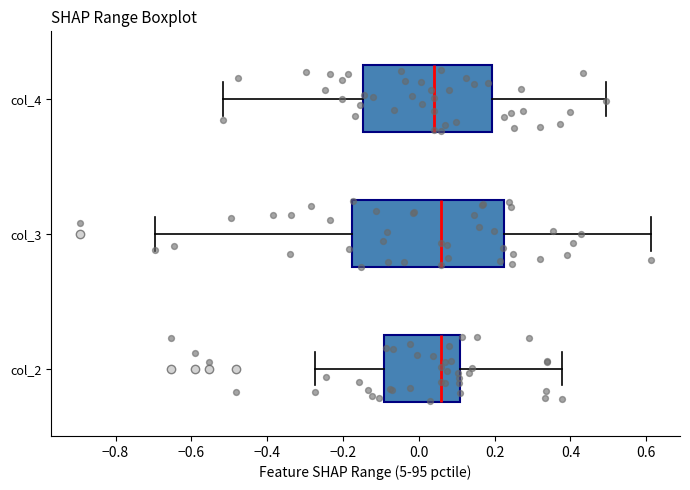

Reading bottom to top, read every box against the x-axis: the position of its median line, the range the box covers, and the ends of its whiskers. The values are not printed on the chart, so give them approximately, as read against the axis.

col_2: median 0.06, box -0.10 to 0.10, whiskers -0.28 to 0.38
col_3: median 0.06, box -0.18 to 0.22, whiskers -0.70 to 0.62
col_4: median 0.04, box -0.14 to 0.20, whiskers -0.52 to 0.50